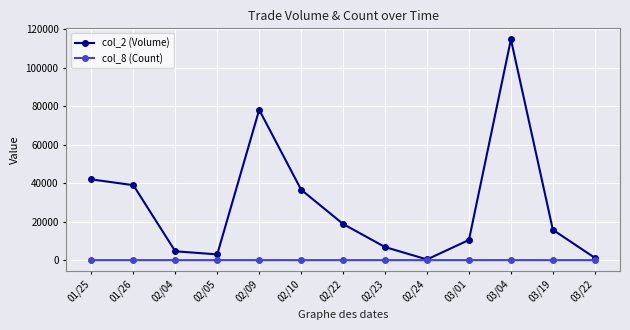

What is the difference between the highest and lowest values at 01/25?

41998